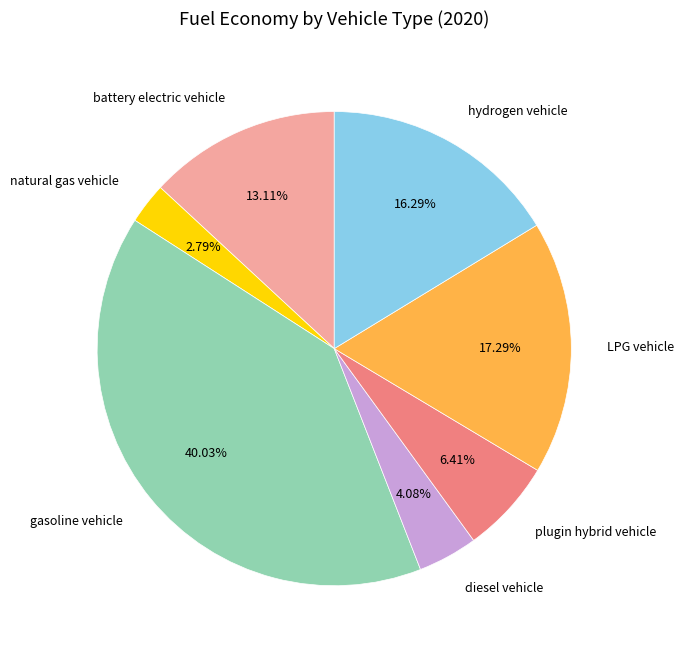

Does any single category account for the majority?

No